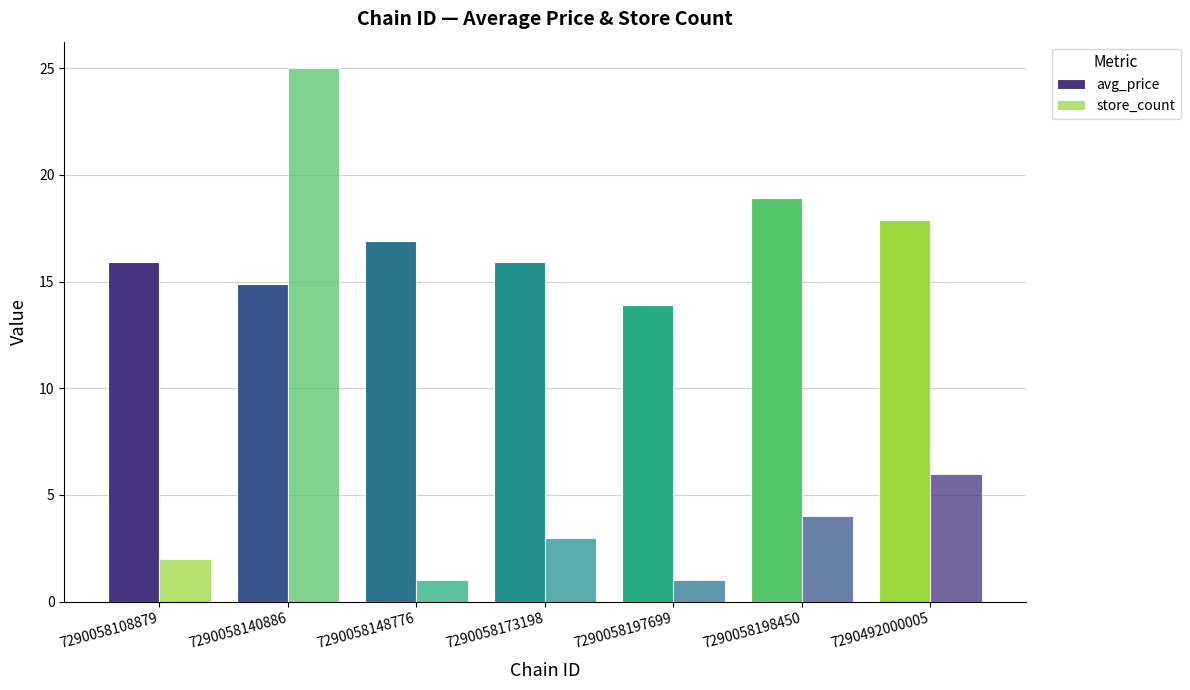

Which category has the lowest value across all series?

7290058148776